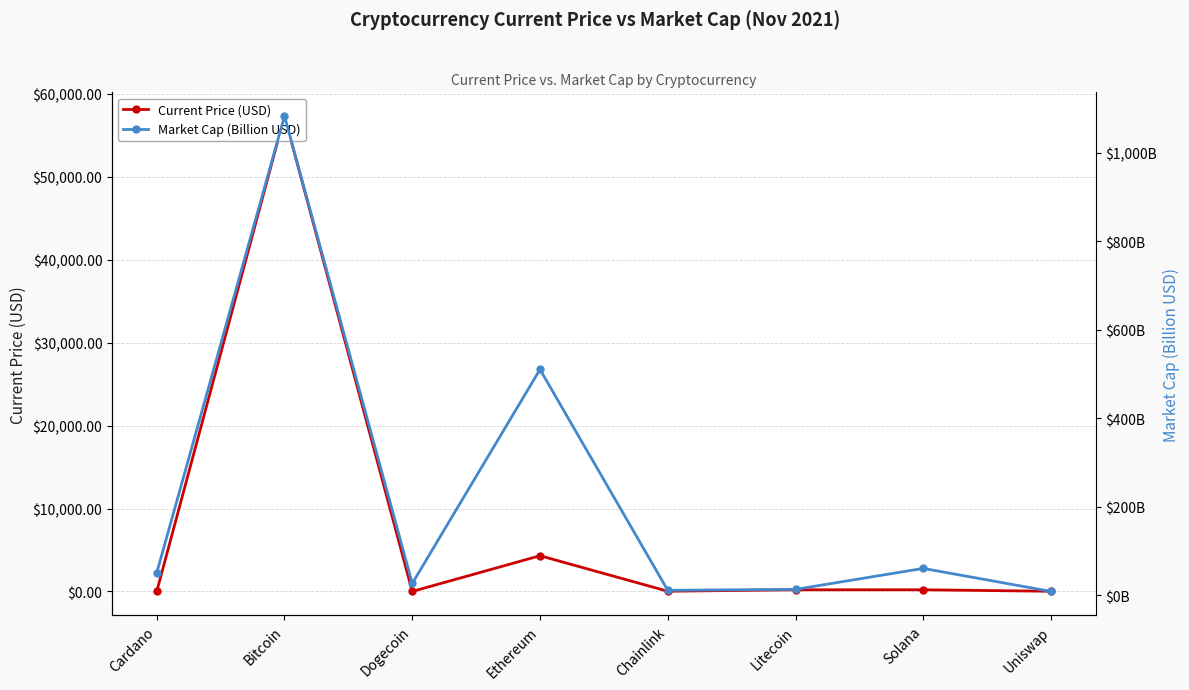

What is the value of the Current Price (USD) point at the 6th from the left?

198.9